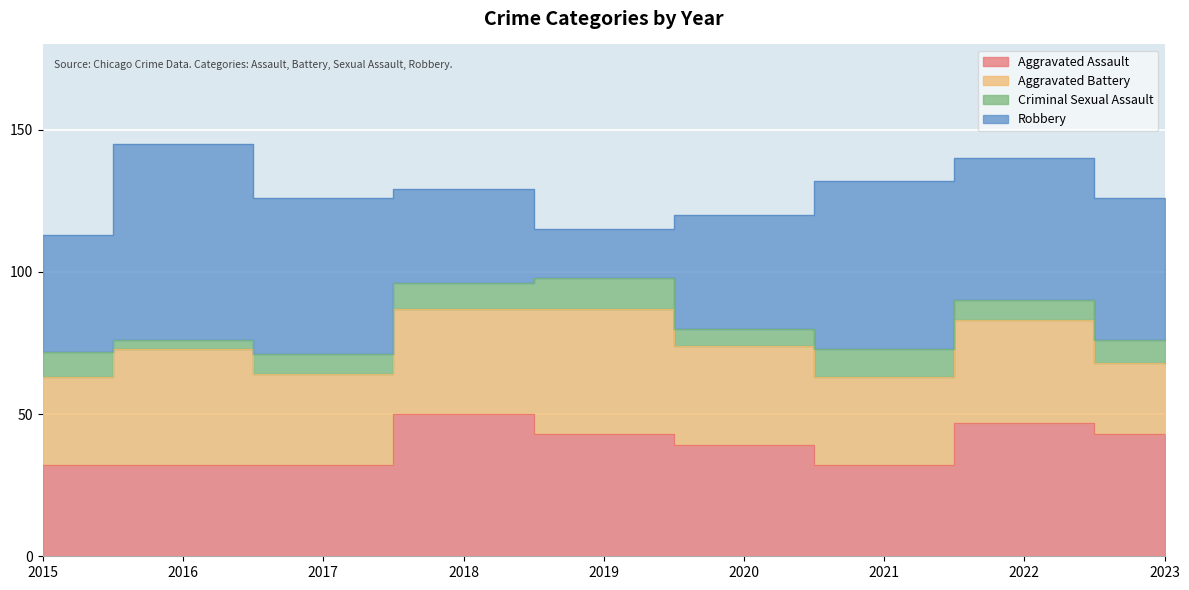

The Criminal Sexual Assault series shows 5 at 2023. True or false?

False